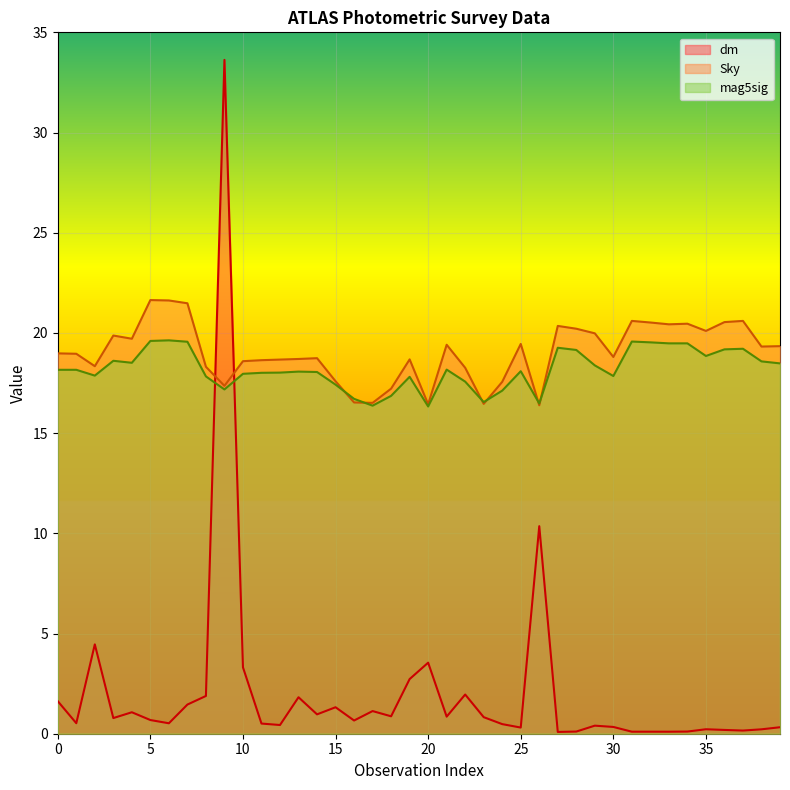

What is the spread (max minus min) of values at 20?

12.9